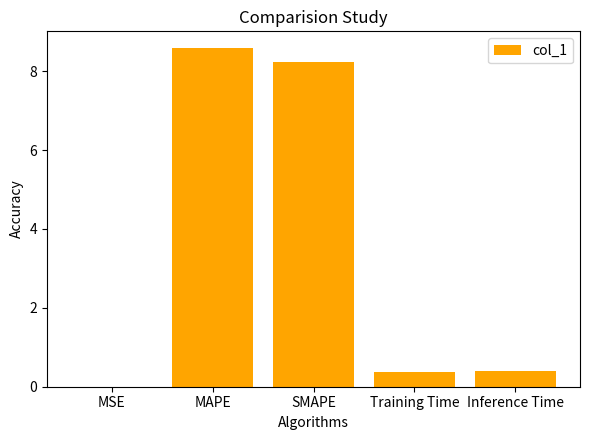

Between MAPE and MSE, which is larger?

MAPE